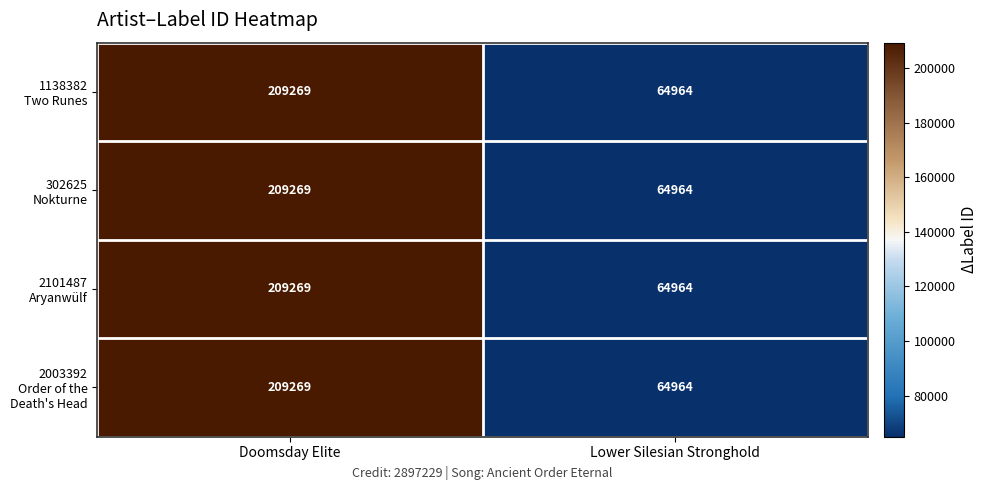

What is the maximum value shown in the chart?

209269